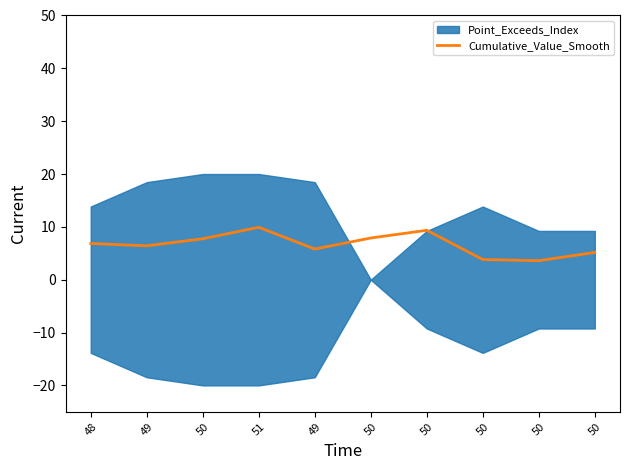

Reading left to right, list all the values displayed in this chart.

48=6.9	49=6.4	50=7.7	51=9.9	49=5.8	50=7.9	50=9.4	50=3.8	50=3.6	50=5.2